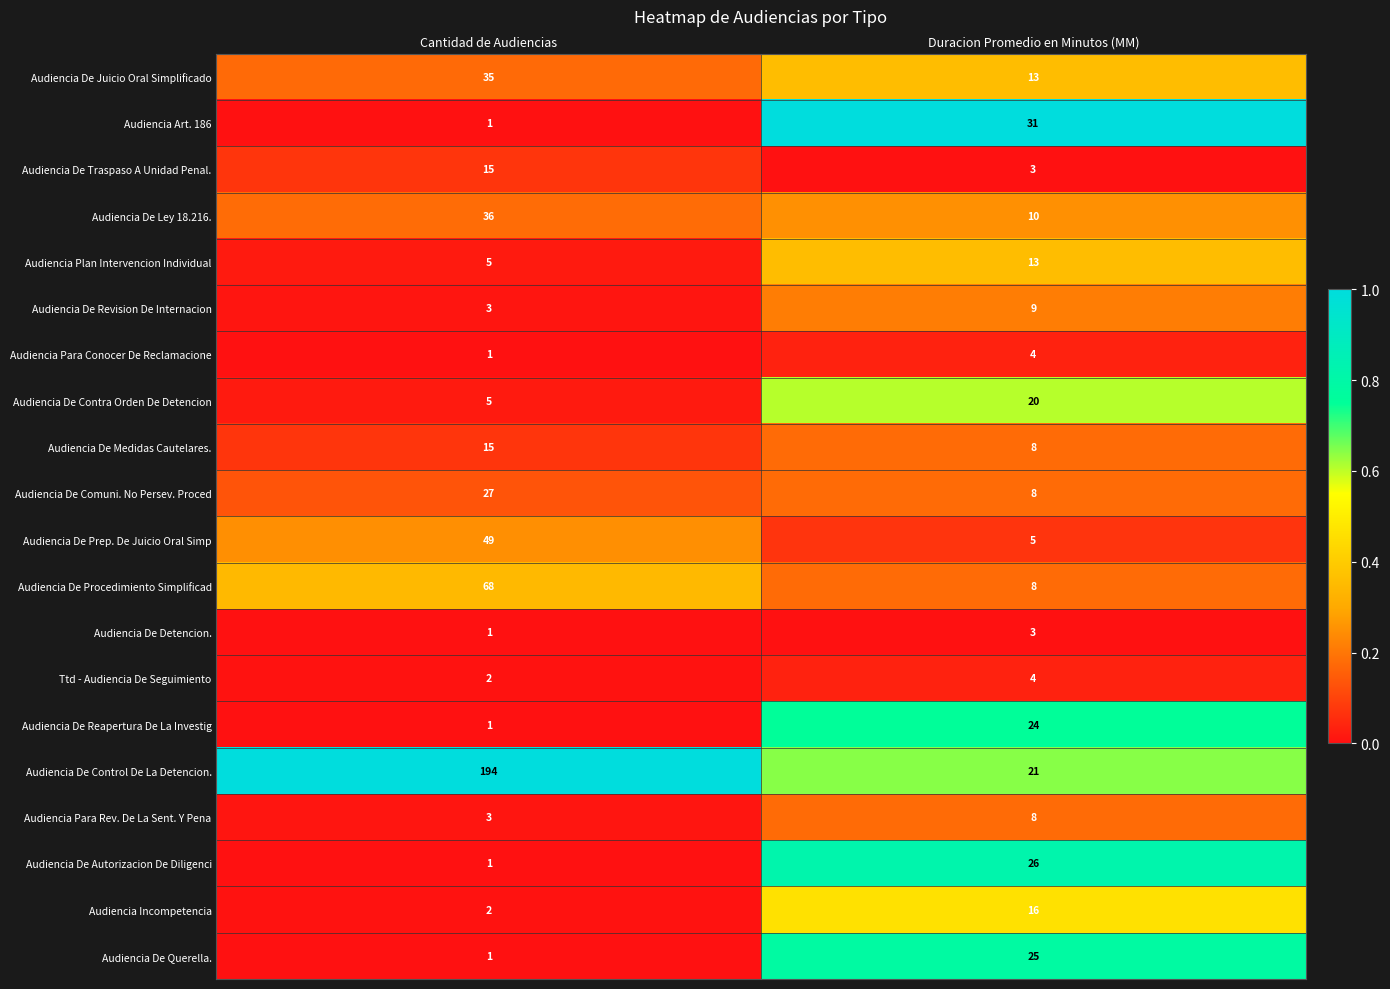

What is the maximum value for Audiencia De Traspaso A Unidad Penal.?

15